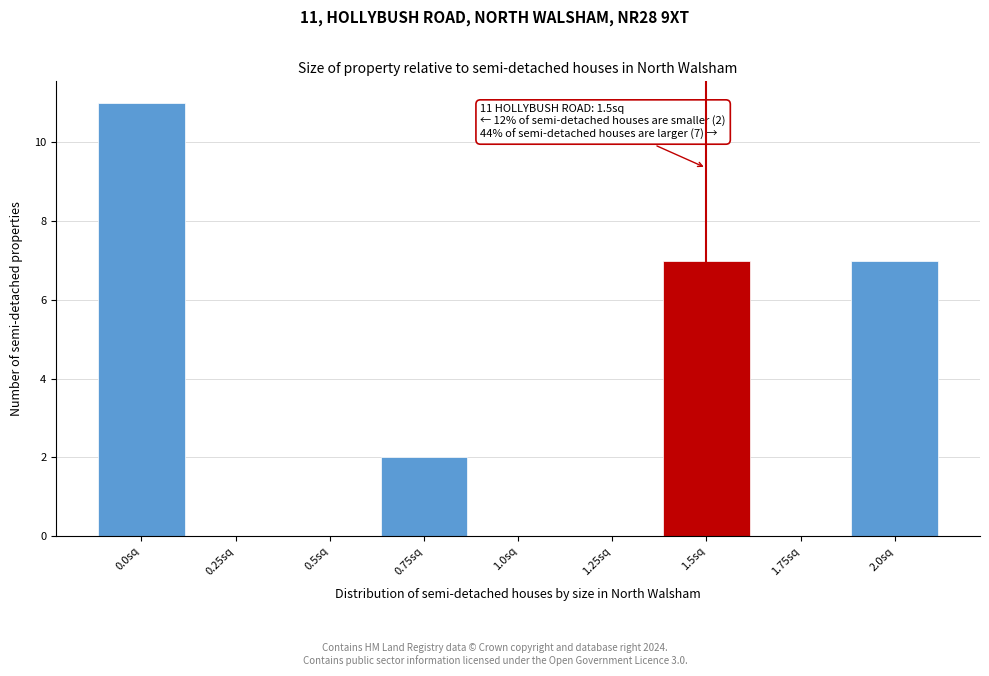

Over which range of the x-axis is the bar tallest?

-0.125 to 0.125